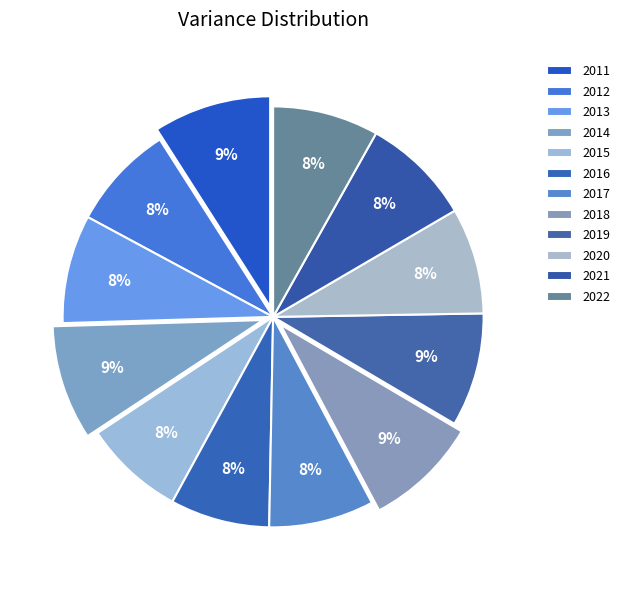

To the nearest percent, what portion does 2018 represent?

9%